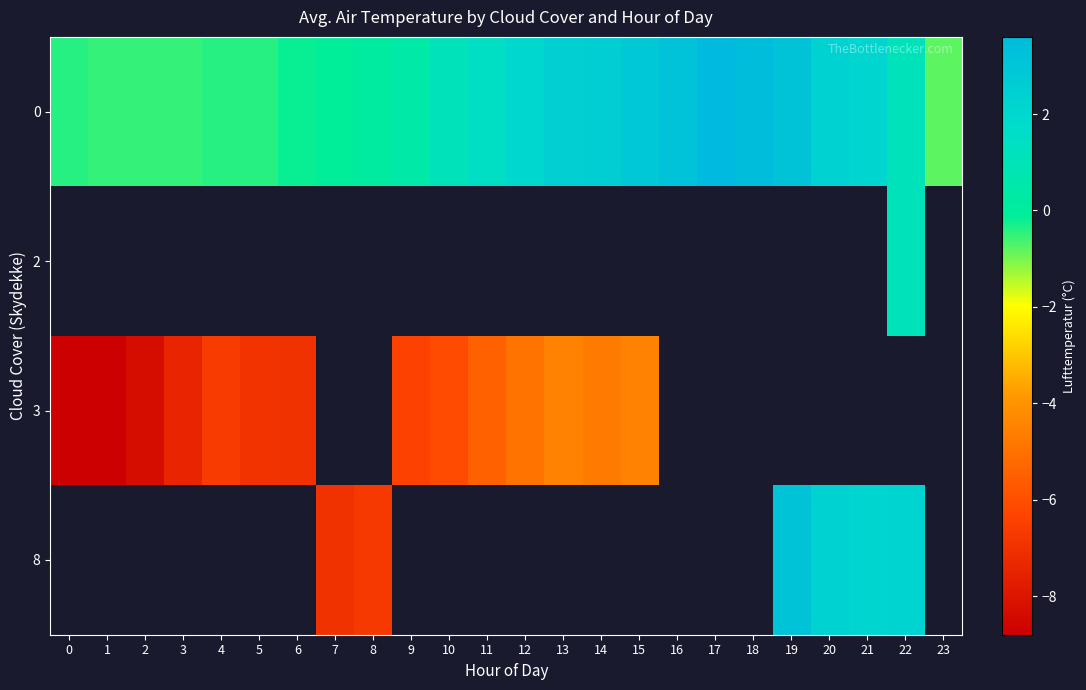

How many values in 2 are above zero?

1